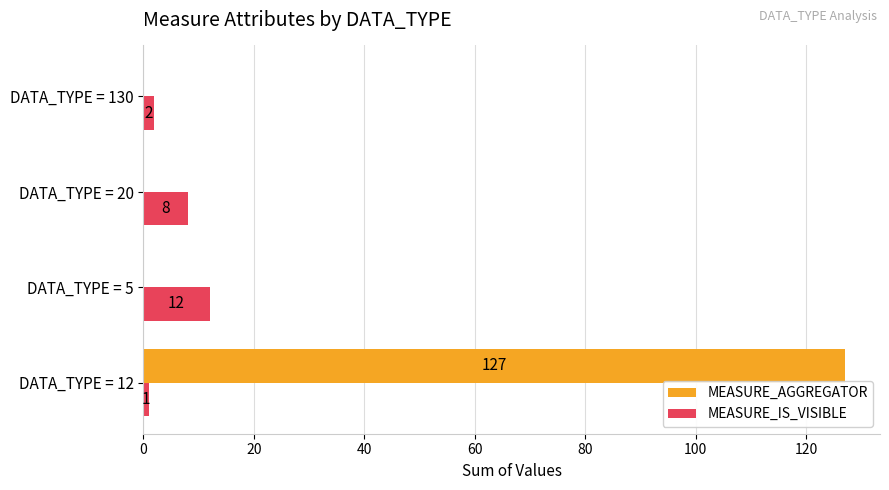

What is the sum of all MEASURE_AGGREGATOR values?

127